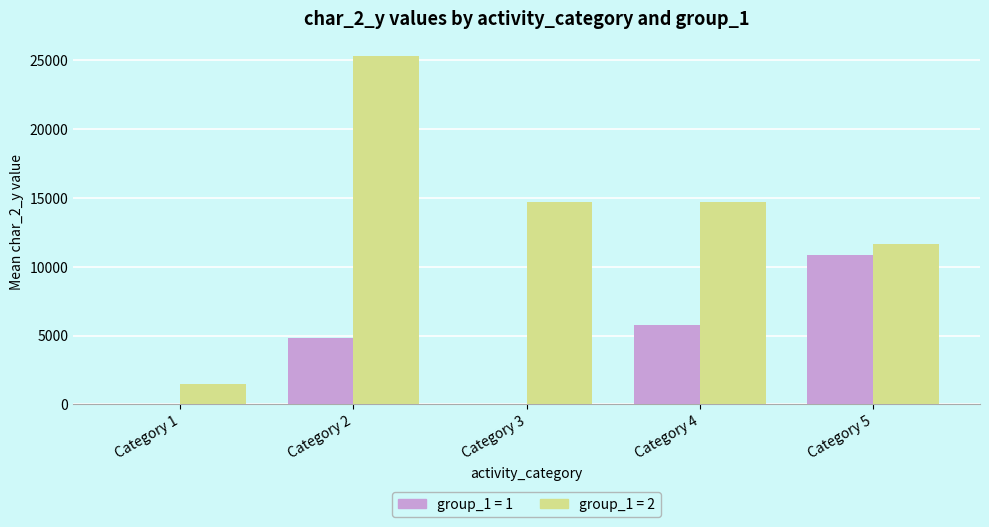

At which category is the sum across all series the highest?

Category 2